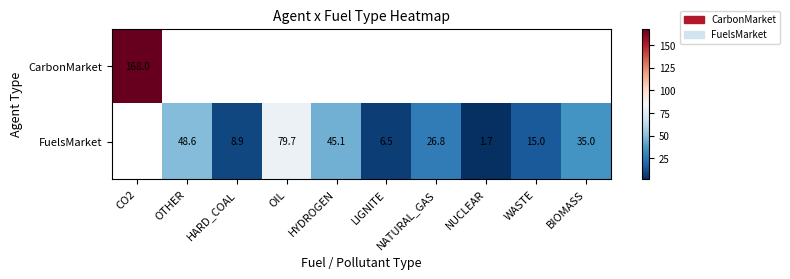

True or false: FuelsMarket has a value of 35.0 at BIOMASS.

True